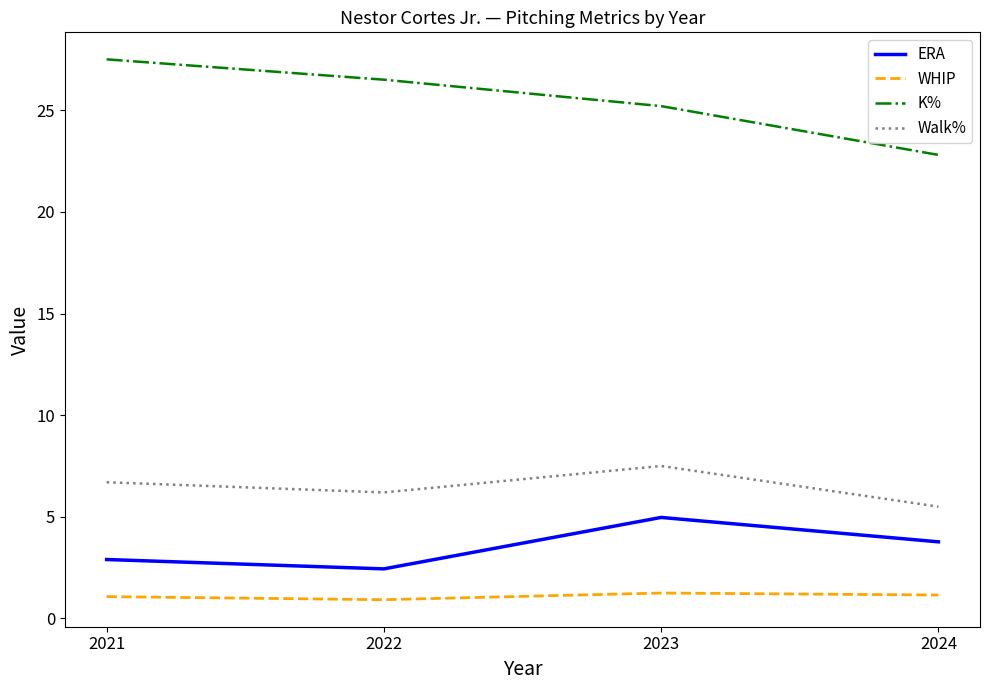

Which series has the largest total across all categories?

K%